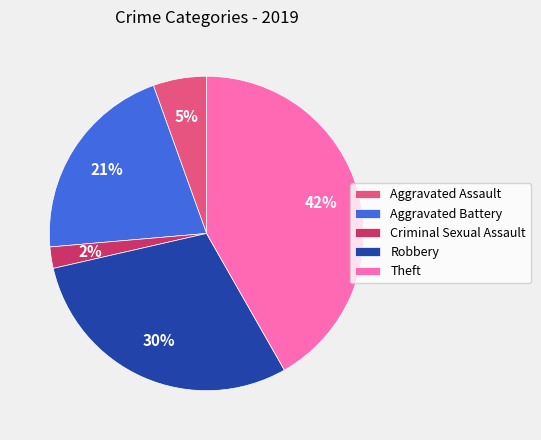

Is it true that Robbery is 18% of the pie?

False